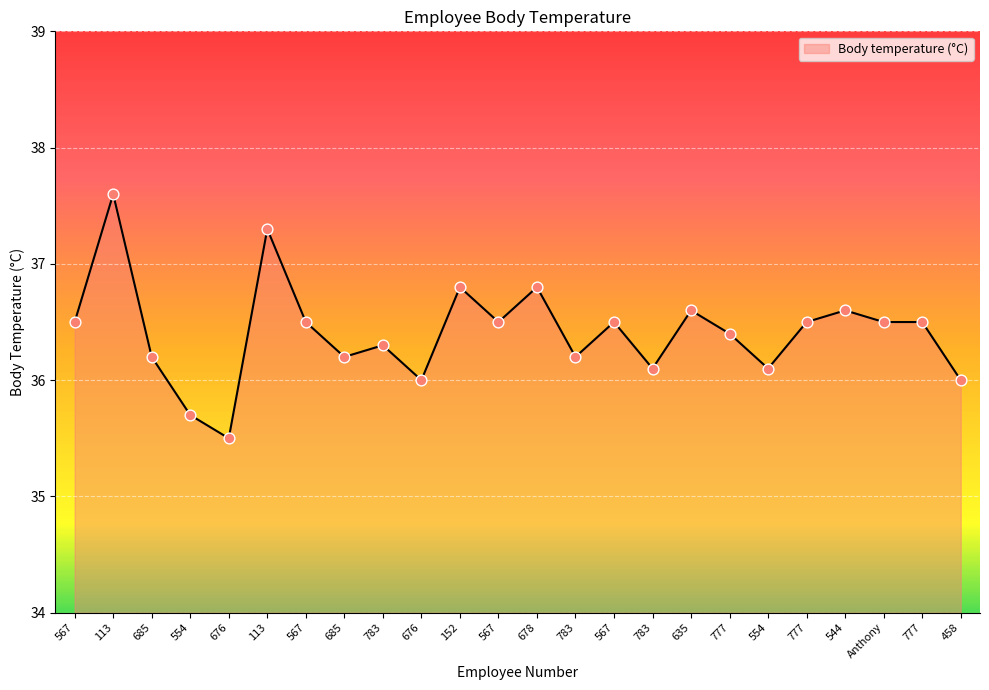

How many lines are shown in the chart?

1